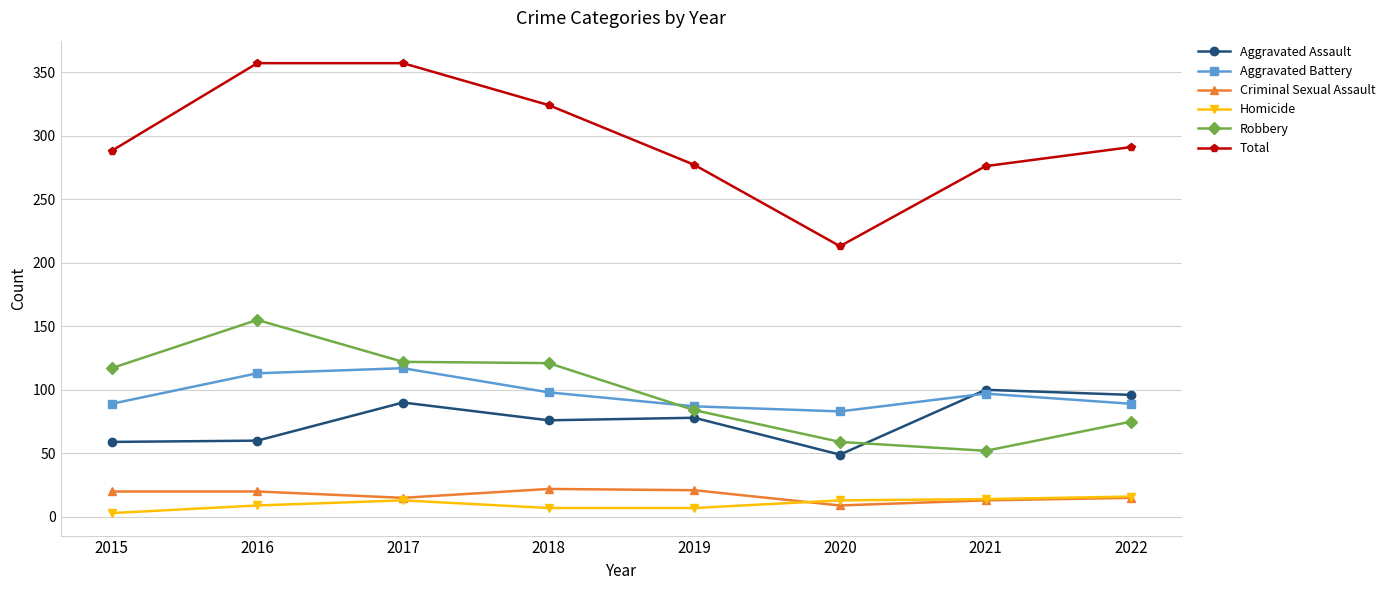

How many data points in Homicide are less than 13?

4